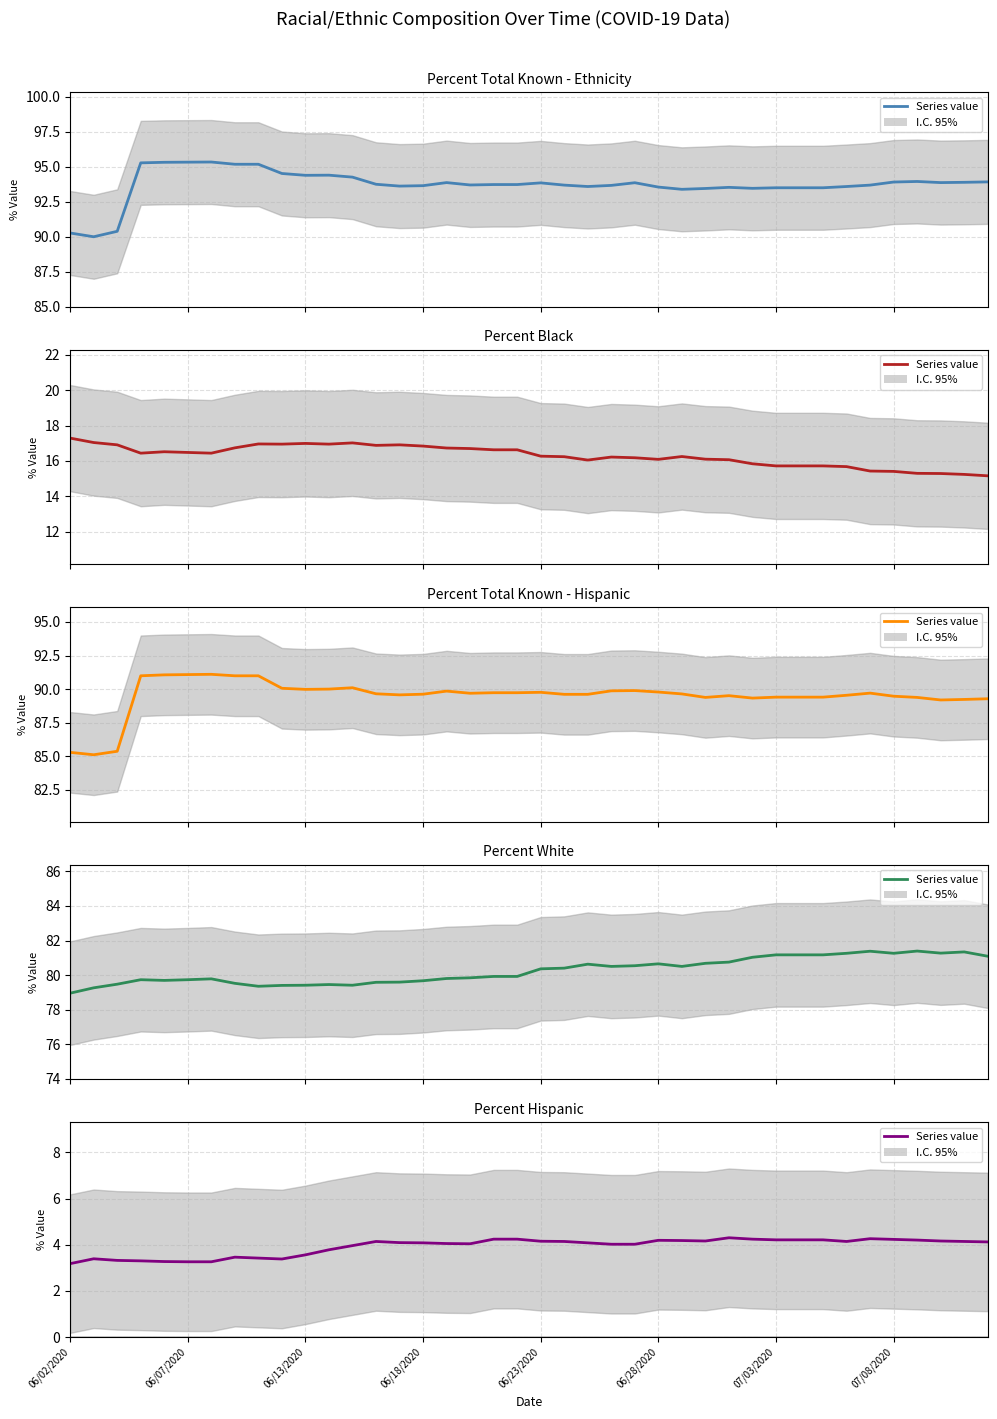

True or false: Percent Hispanic and Percent White intersect in this chart.

False